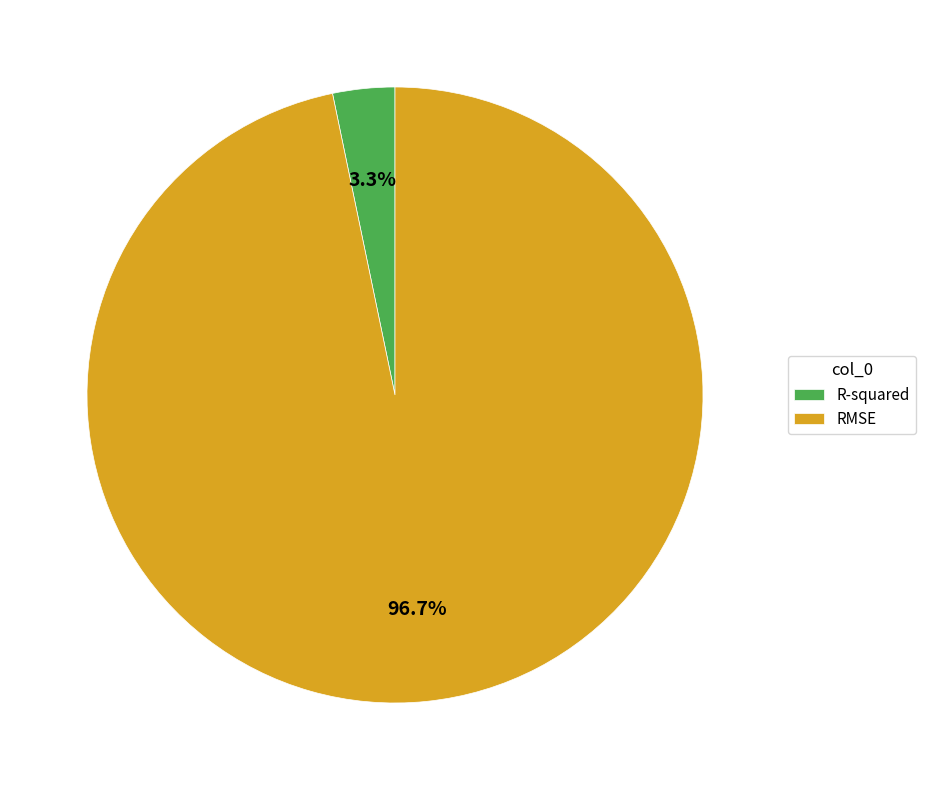

What is the smallest slice in the pie chart?

R-squared